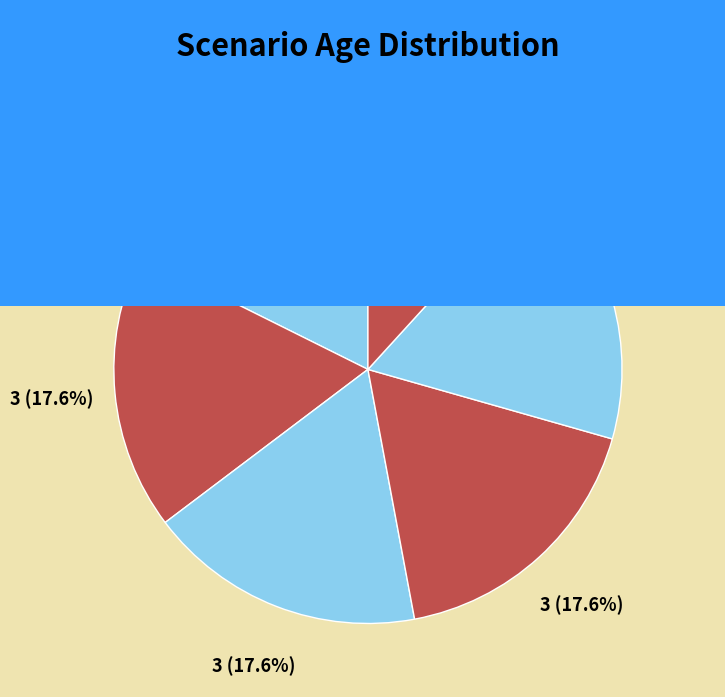

To the nearest percent, what is the average slice percentage?

17%